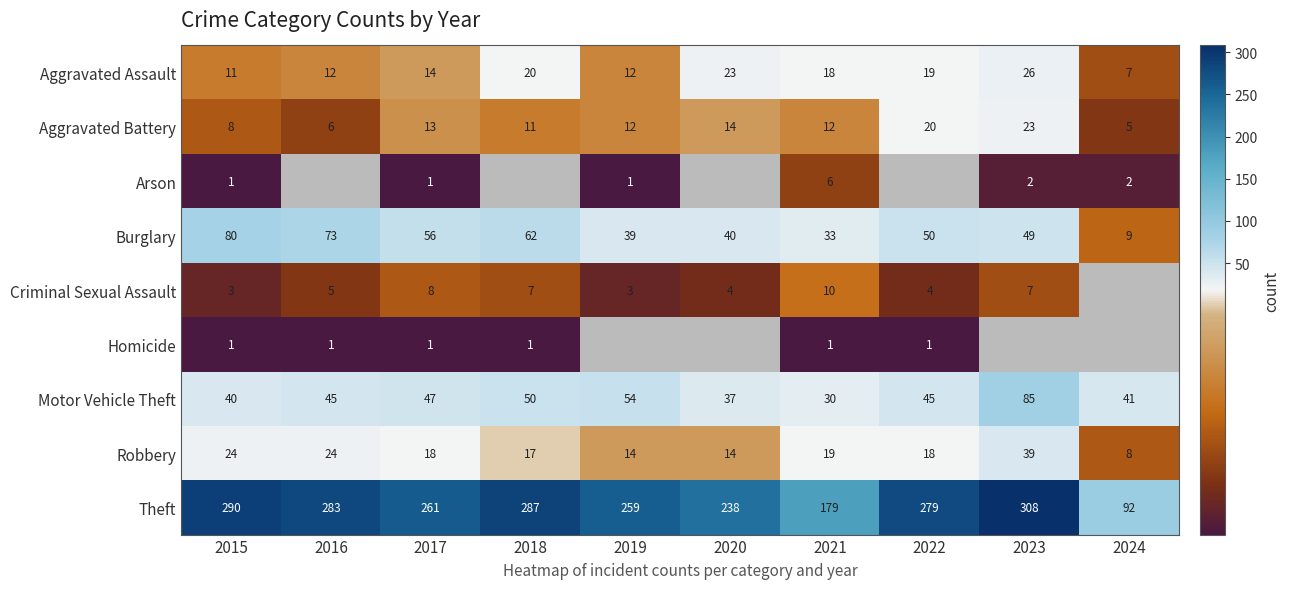

How many categories are shown in the chart?

10